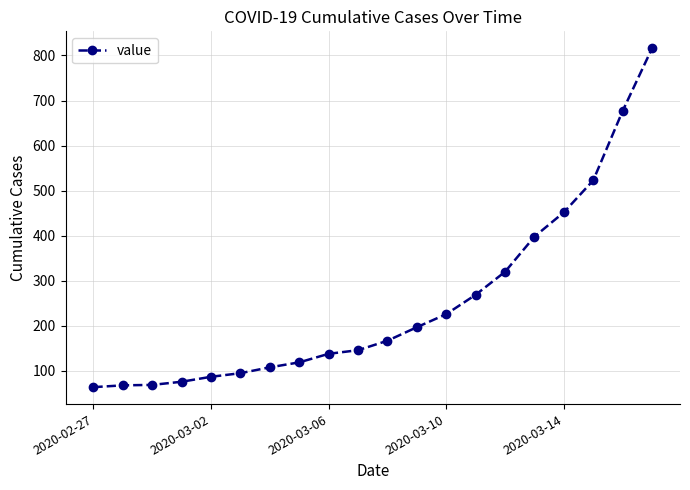

What is the value of the 10th point from the left?

146